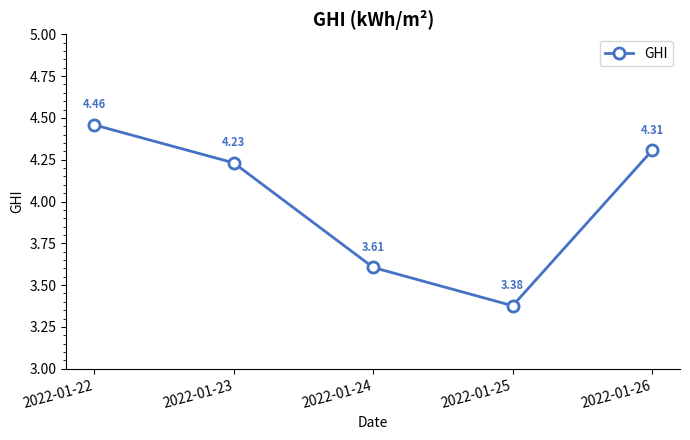

How many interior local valleys (lower than both neighbors) does the data have?

1